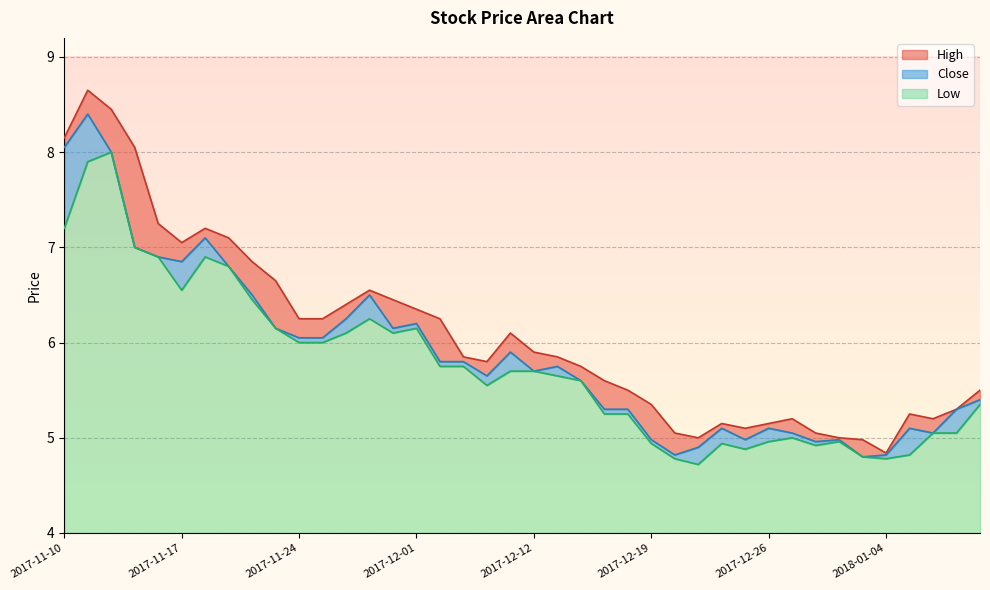

The Low series shows 6.2 at 2017-11-29. True or false?

True